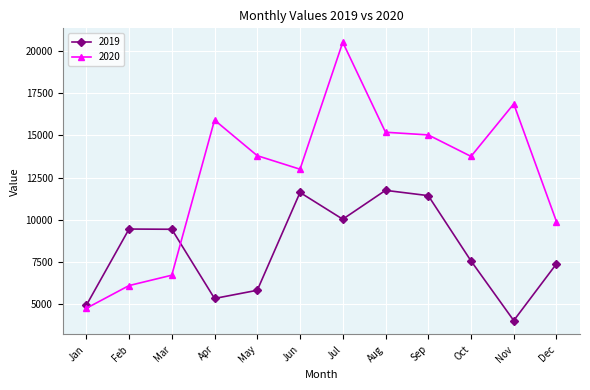

The value of 2019 at Jun is 15862. True or false?

False